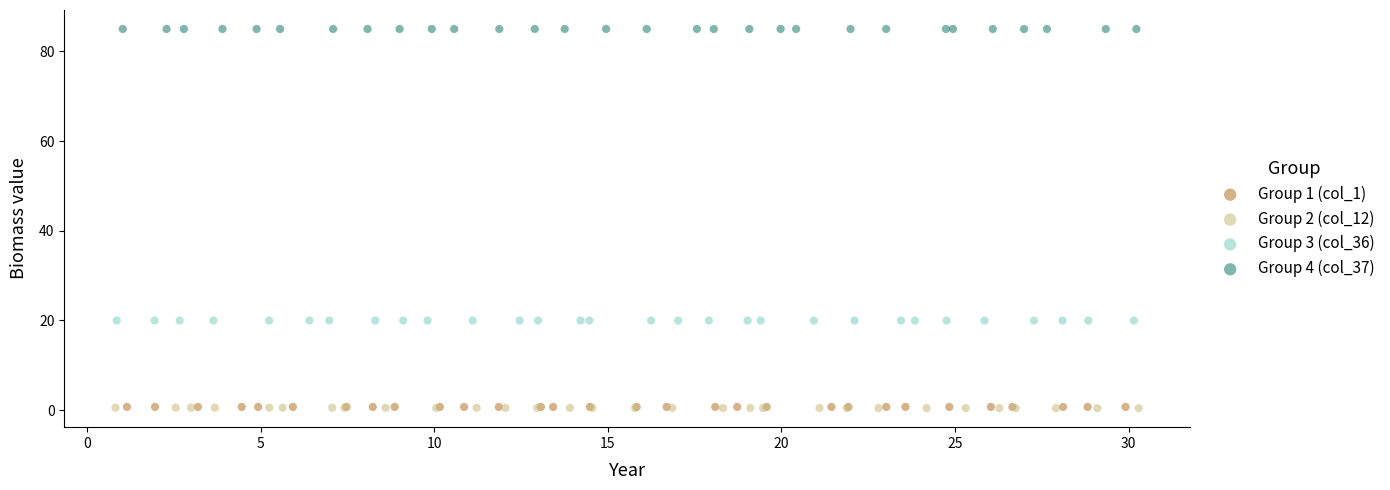

Which series contains the highest Y value?

Group 4 (col_37)